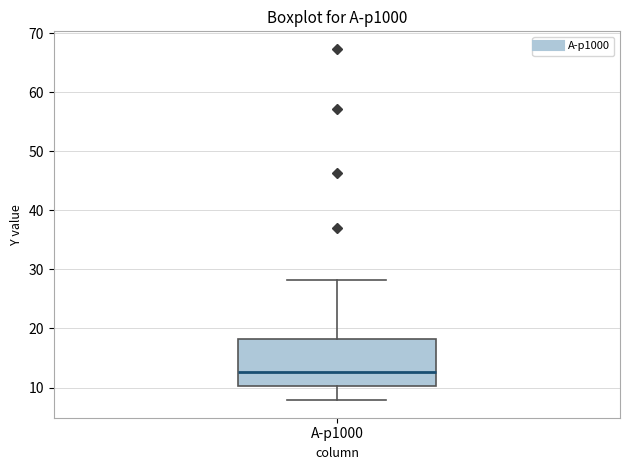

Transcribe this box plot: give where the median line is, the range the box spans, and where the two whiskers end, as read against the y-axis. The values are not printed on the chart, so give them approximately, as read against the axis.

median 13, box 10 to 18, whiskers 8 to 28